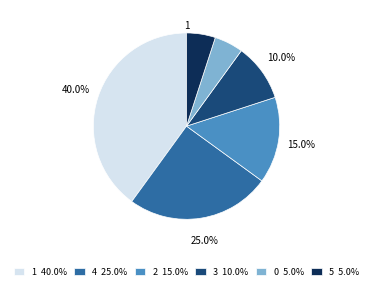

How many segments does this pie chart have?

6